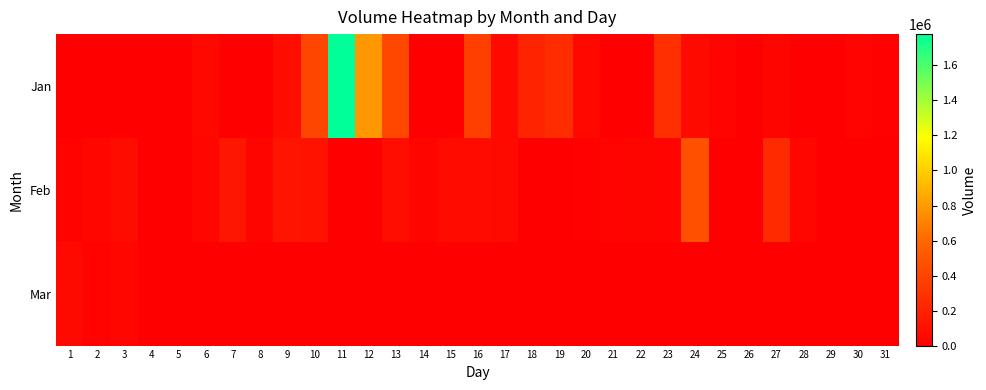

Reading left to right, extract all data points from this chart.

Jan: 1=0	2=0	3=0	4=0	5=0	6=50472	7=0	8=0	9=89995	10=412897	11=1778986	12=789900	13=417530	14=0	15=0	16=368562	17=56671	18=212735	19=261237	20=50990	21=0	22=0	23=275822	24=63395	25=24602	26=0	27=36871	28=0	29=0	30=29335	31=18587
Feb: 1=24289	2=47841	3=74936	4=0	5=0	6=48030	7=132914	8=38114	9=121817	10=109193	11=0	12=0	13=85910	14=34487	15=66040	16=66274	17=62774	18=0	19=0	20=15013	21=27526	22=36065	23=27680	24=474899	25=0	26=0	27=247298	28=47085	29=0	30=0	31=0
Mar: 1=63995	2=22905	3=42953	4=0	5=0	6=0	7=0	8=0	9=0	10=0	11=0	12=0	13=0	14=0	15=0	16=0	17=0	18=0	19=0	20=0	21=0	22=0	23=0	24=0	25=0	26=0	27=0	28=0	29=0	30=0	31=0